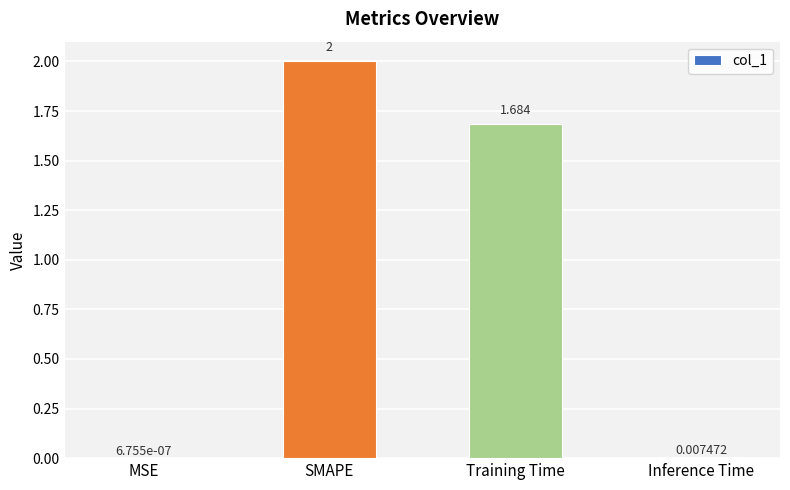

Which category has the highest value across all series?

SMAPE